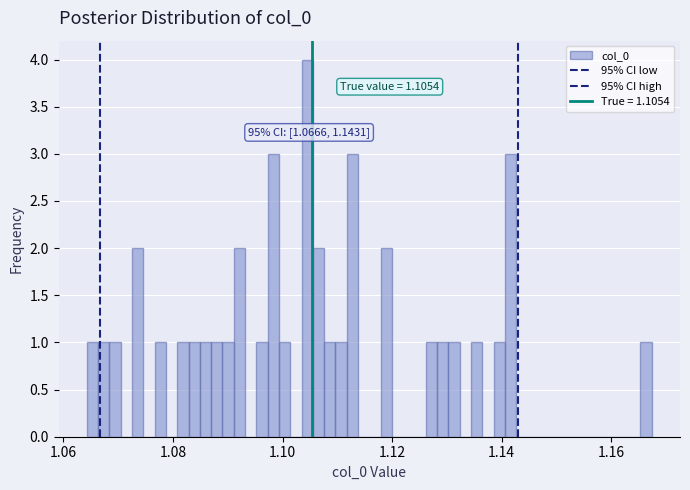

Read against the x-axis, roughly where is the centre of the tallest bar?

1.104